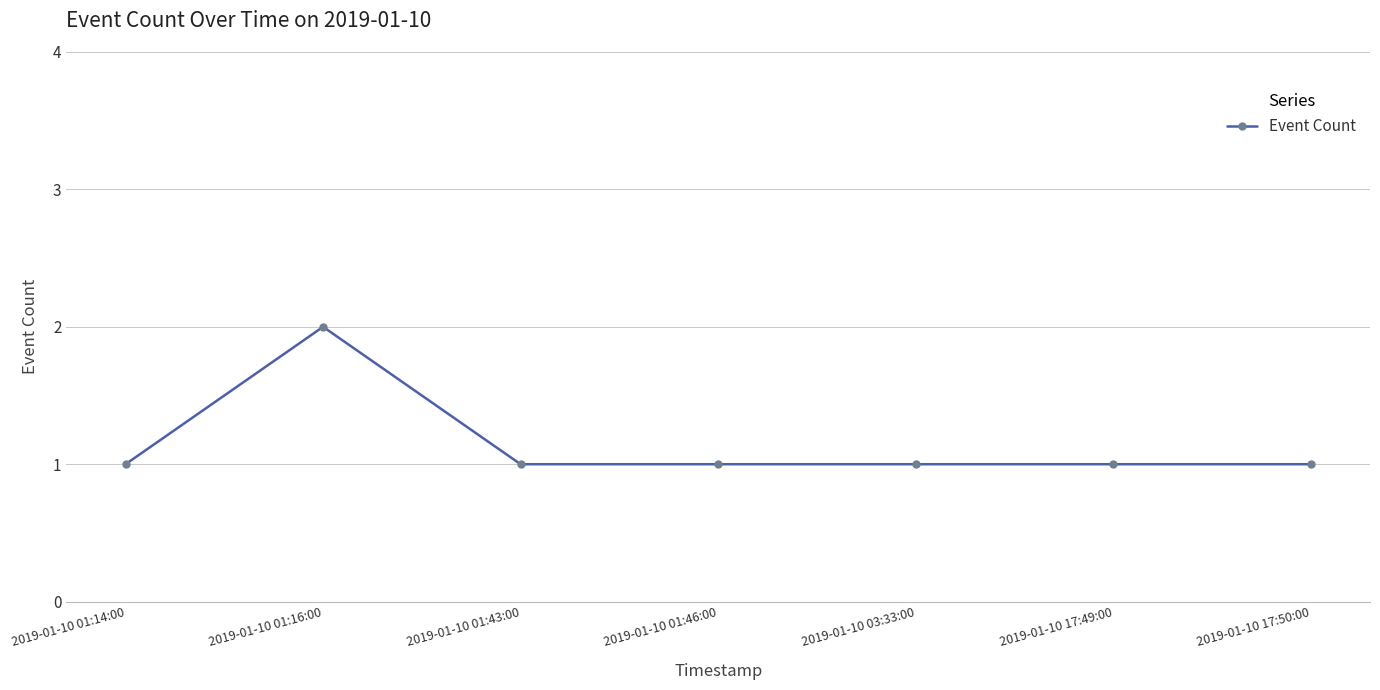

Which label corresponds to the largest value in the chart?

2019-01-10 01:16:00